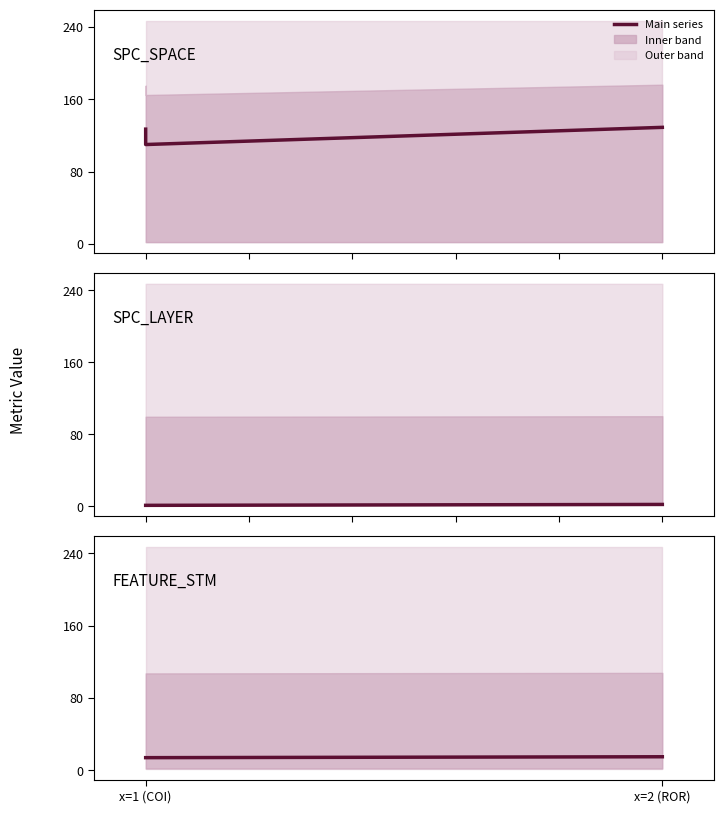

The value of FEATURE_STM at x=1 (COI) is 3. True or false?

False